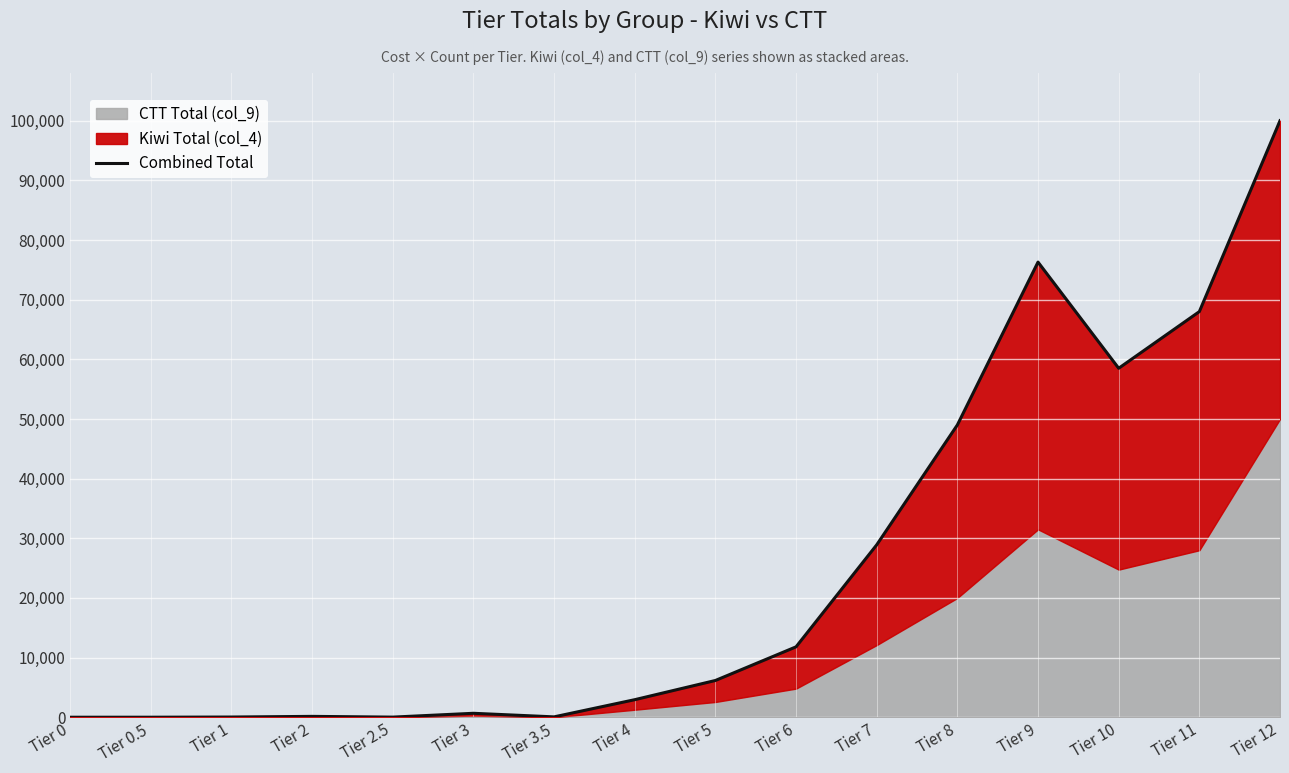

How many values are above zero?

15